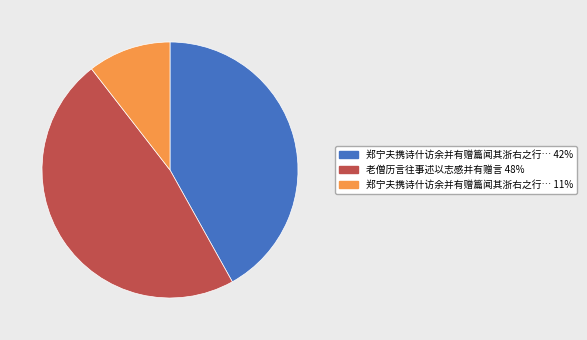

Is there a majority slice in this chart?

No